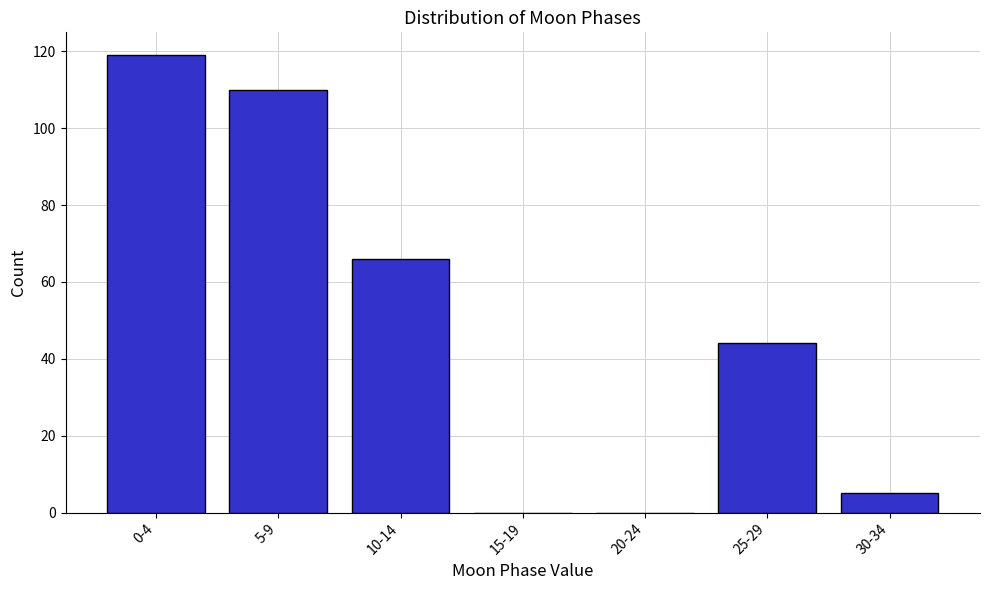

Reading left to right, extract all data points from this chart.

0-4=119	5-9=110	10-14=66	15-19=0	20-24=0	25-29=44	30-34=5